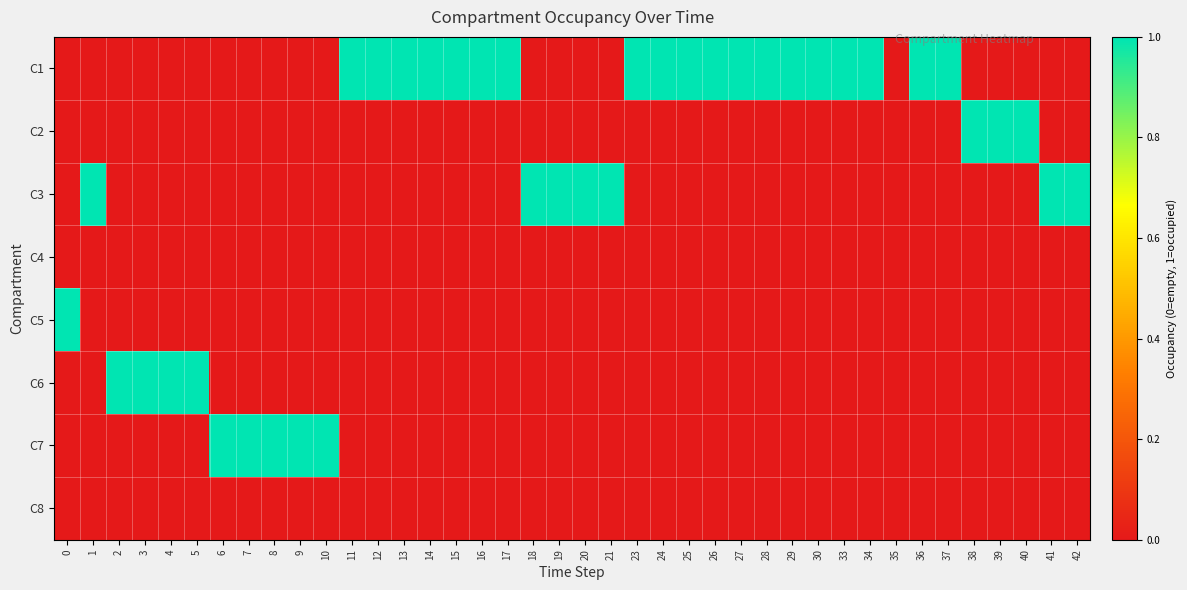

Which has a higher value, 11 or 2?

11